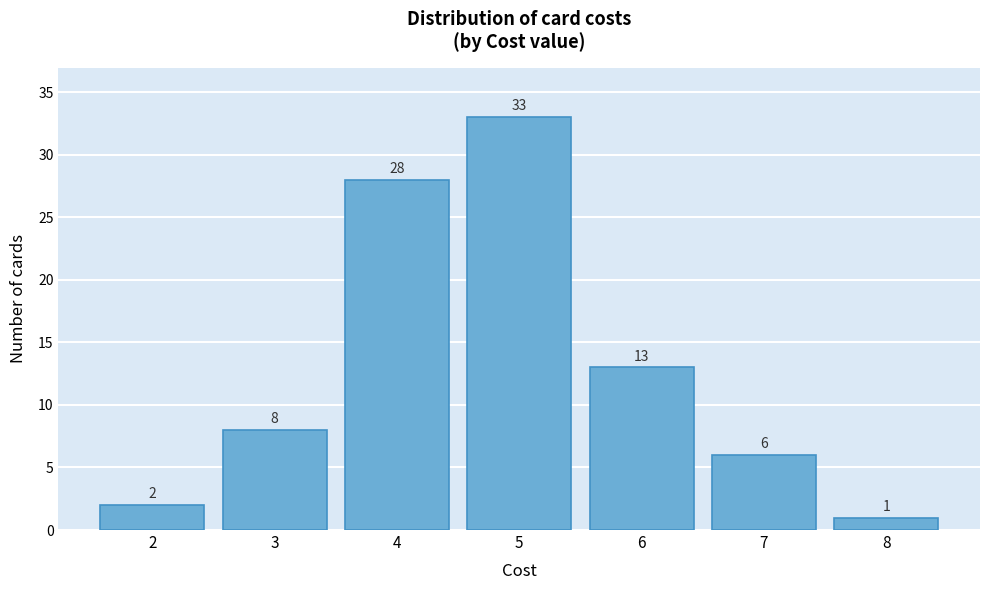

Reading left to right, extract all data points from this chart.

2	8	28	33	13	6	1